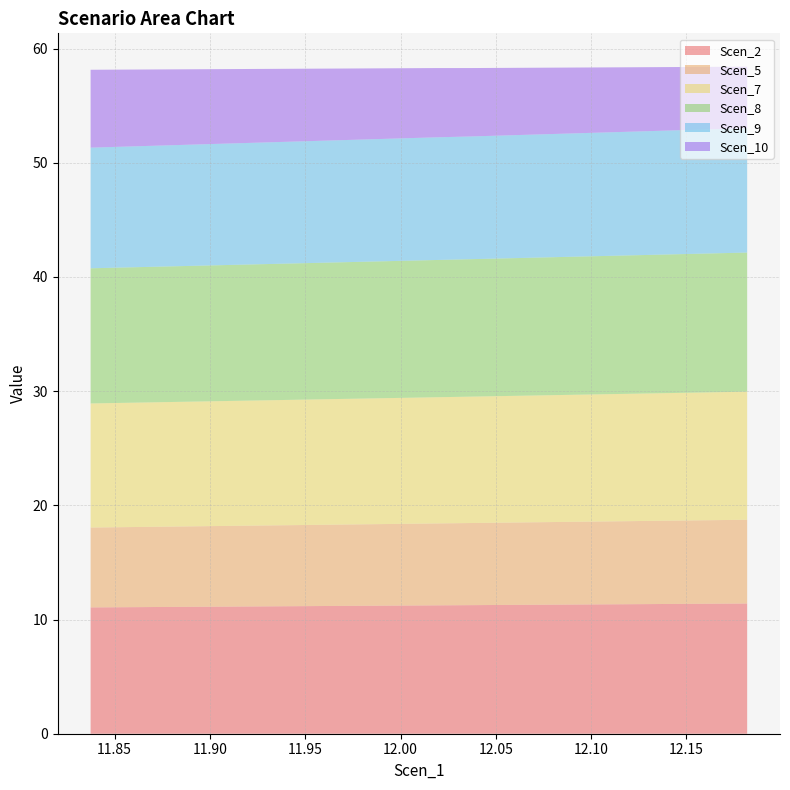

What is the highest value of the Scen_2 series?

11.4